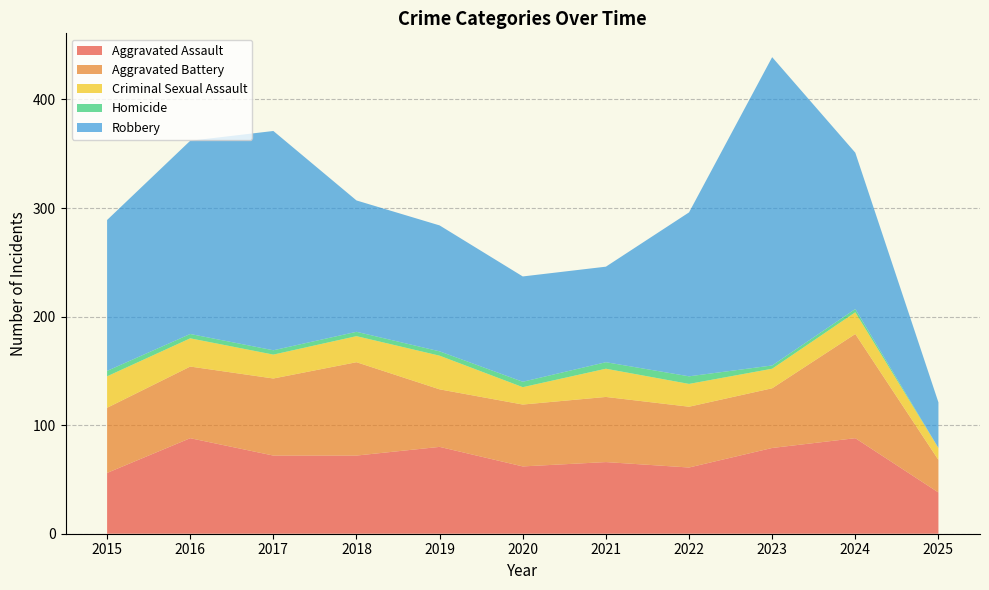

Reading left to right, list all the values displayed in this chart.

Aggravated Assault: 2015=56	2016=88	2017=72	2018=72	2019=80	2020=62	2021=66	2022=61	2023=79	2024=88	2025=38
Aggravated Battery: 2015=60	2016=66	2017=71	2018=86	2019=53	2020=57	2021=60	2022=56	2023=55	2024=96	2025=30
Criminal Sexual Assault: 2015=29	2016=26	2017=22	2018=24	2019=31	2020=16	2021=26	2022=21	2023=18	2024=20	2025=11
Homicide: 2015=5	2016=4	2017=4	2018=4	2019=4	2020=5	2021=6	2022=7	2023=3	2024=3	2025=0
Robbery: 2015=139	2016=178	2017=202	2018=121	2019=116	2020=97	2021=88	2022=151	2023=284	2024=144	2025=42